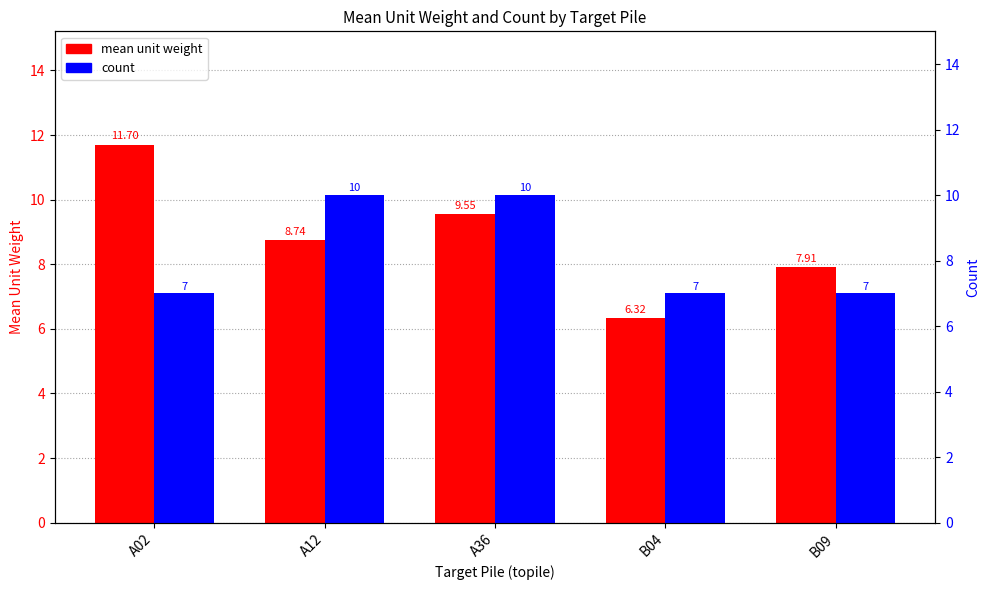

Are the bars horizontal?

No